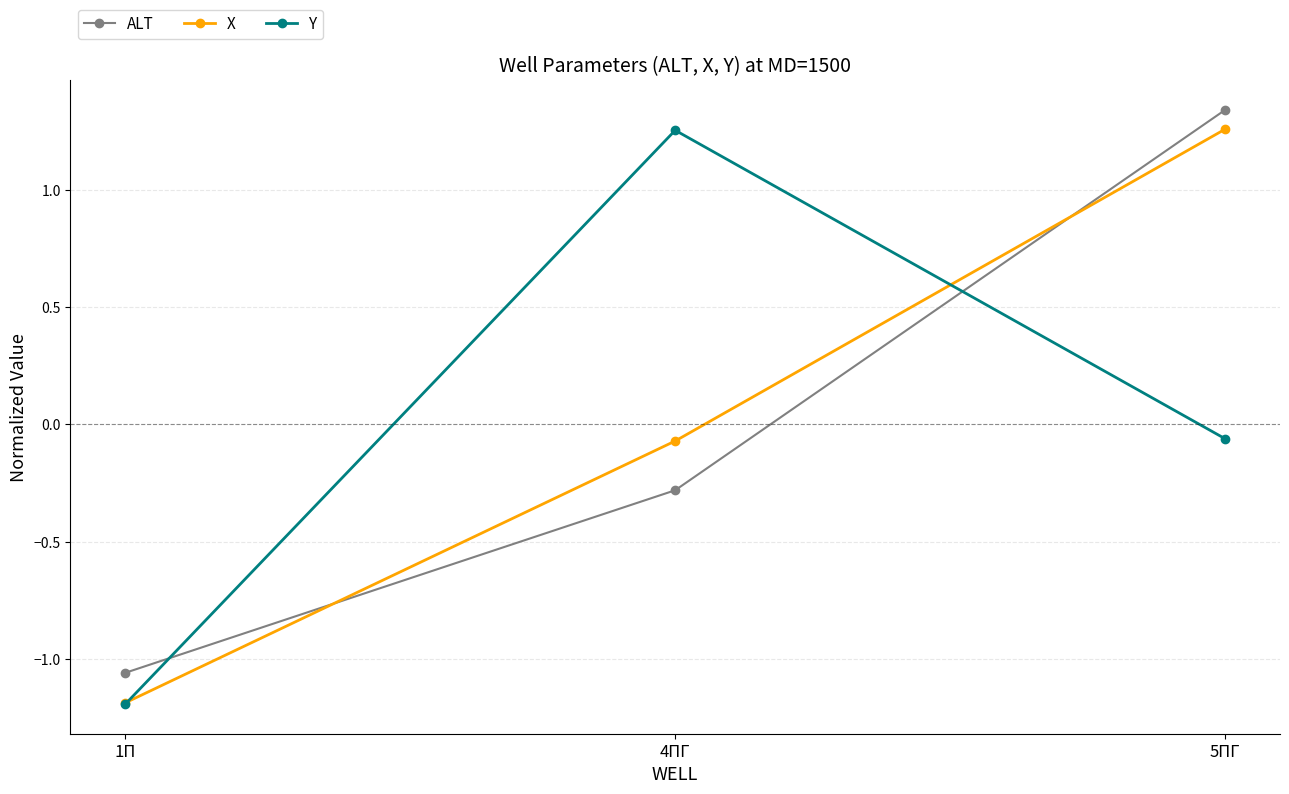

At which label is ALT closest to 0?

4ПГ